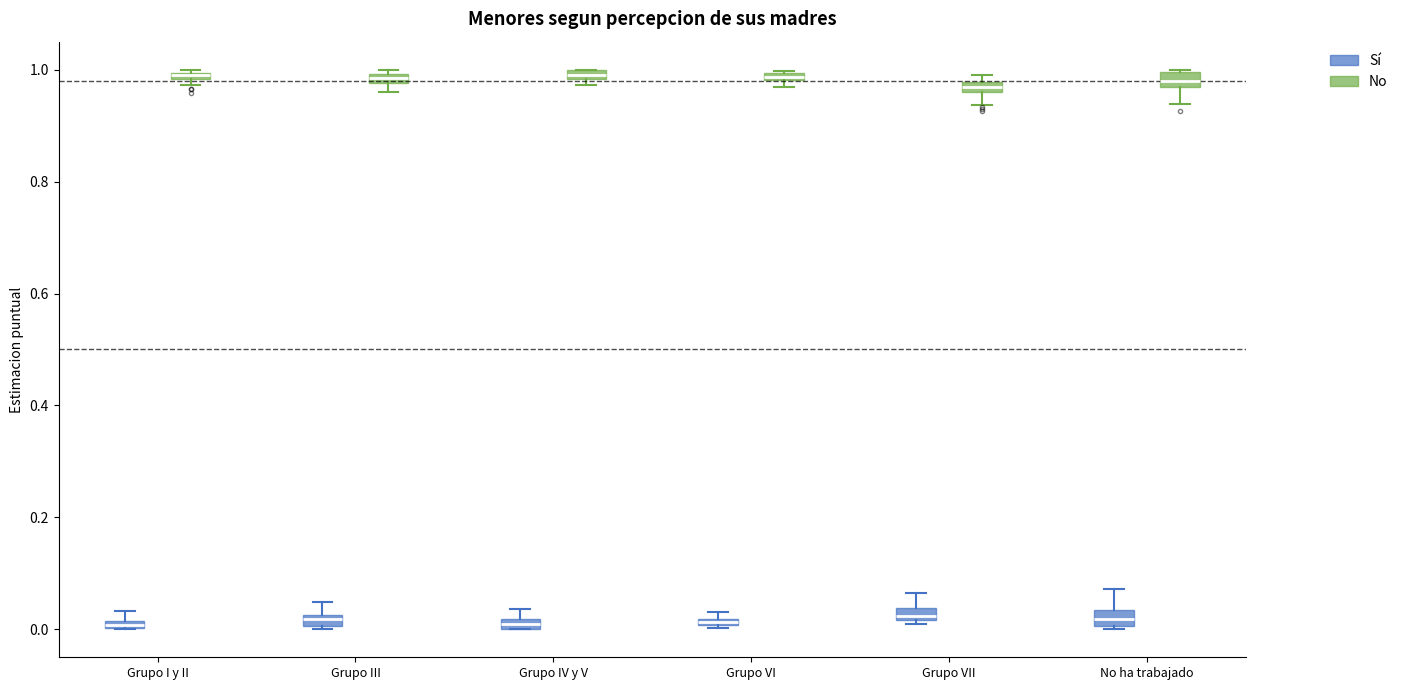

Where does the upper whisker of the box for Grupo III (Sí) end on the y-axis? The values are not printed on the chart, so give them approximately, as read against the axis.

0.04